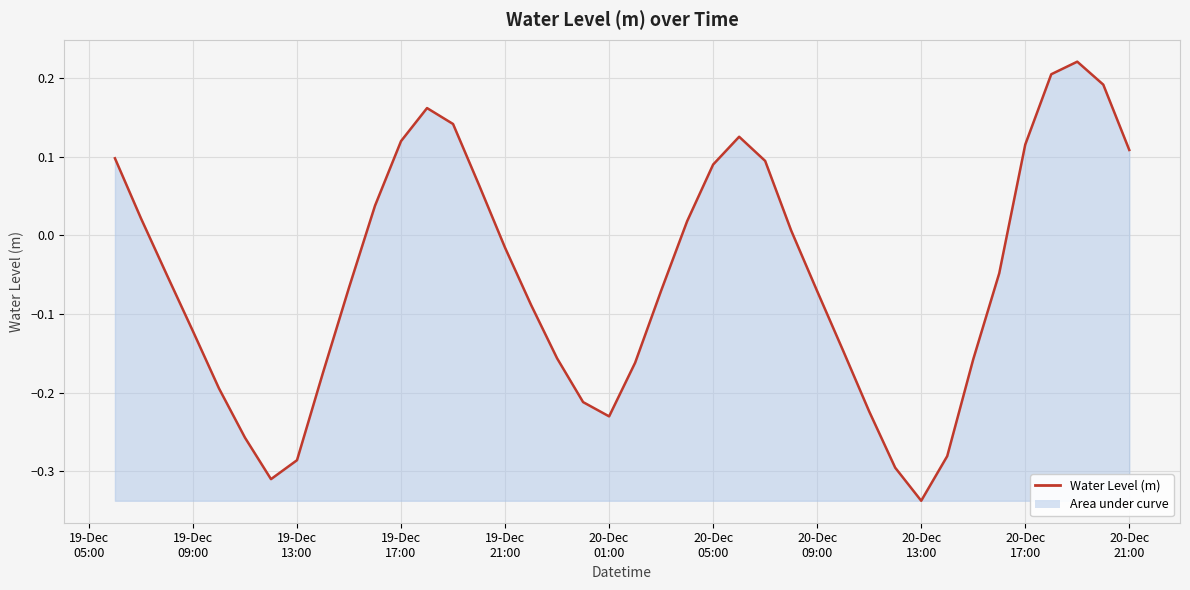

What is the difference between the maximum and minimum values?

0.6